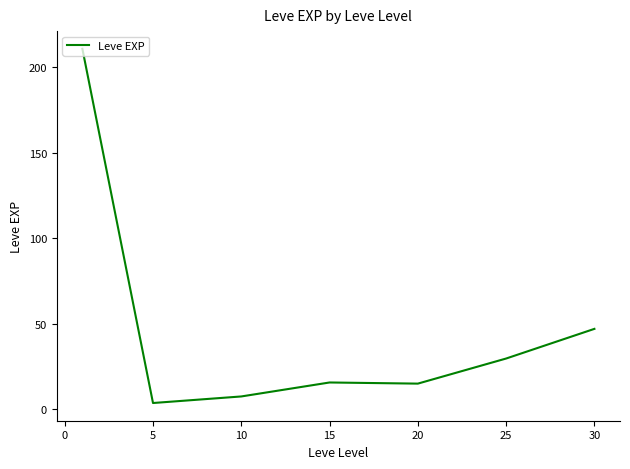

True or false: the data has more than 1 interior local peaks.

False